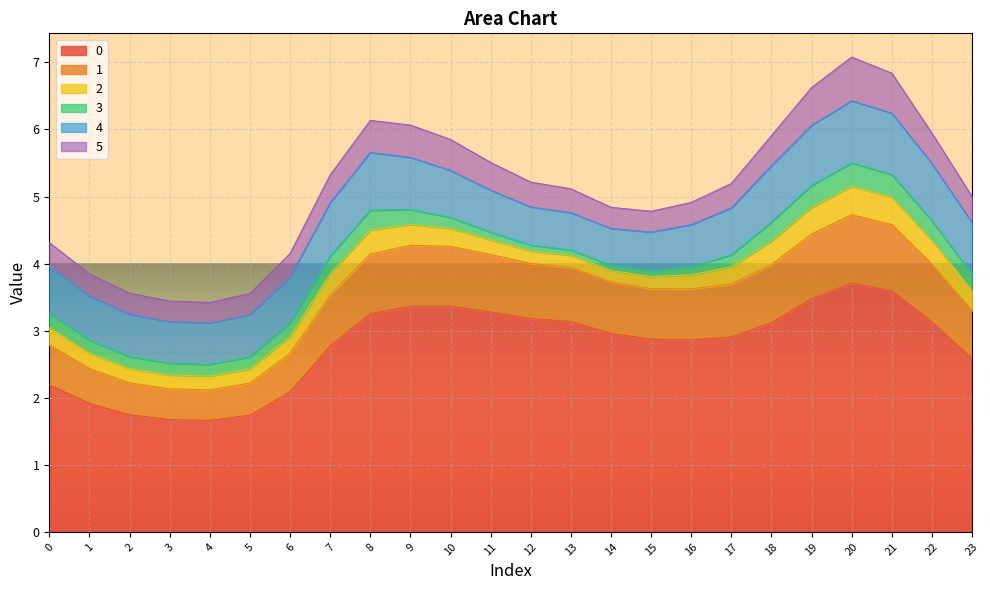

True or false: 1 and 5 intersect in this chart.

False